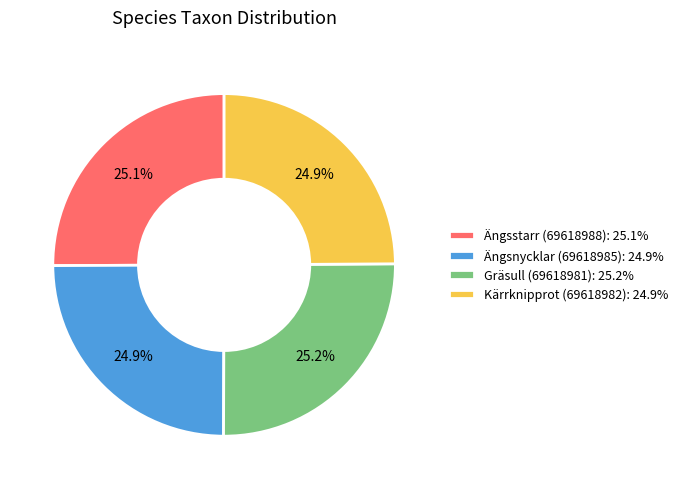

To the nearest percent, what portion does Gräsull (69618981) represent?

25%